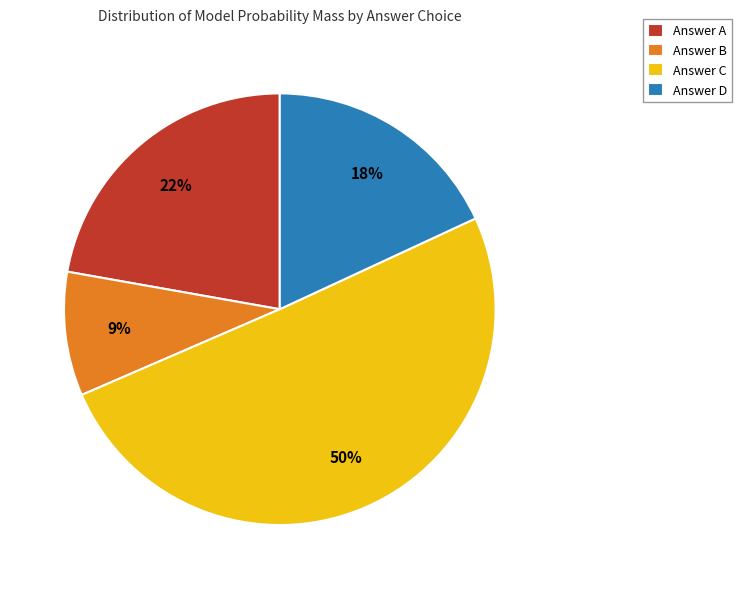

Which category has the smallest portion of the pie?

Answer B